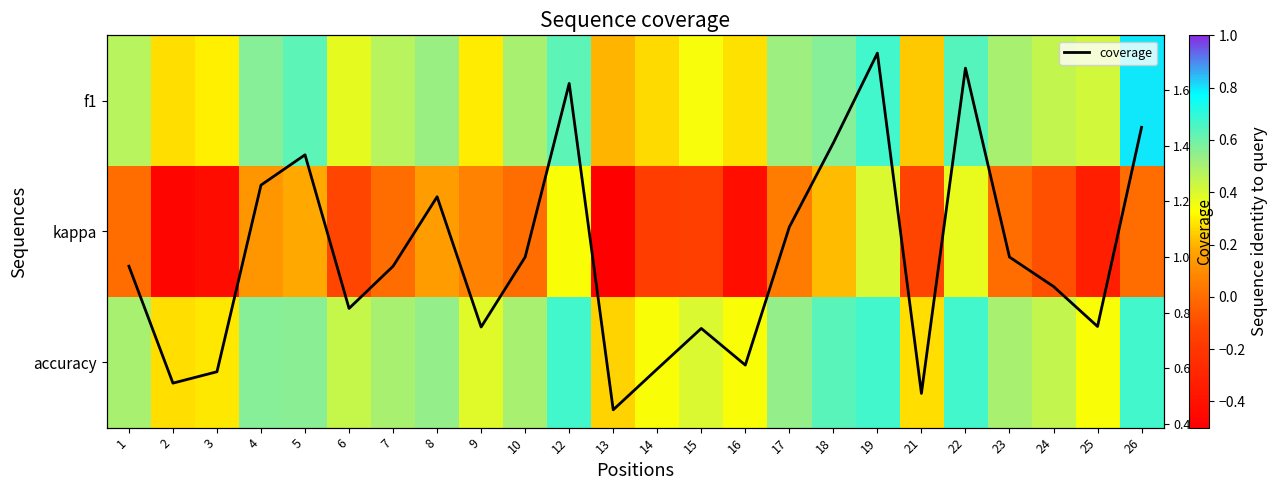

Rank the series by their maximum value, from highest to lowest.

coverage, f1, accuracy, kappa